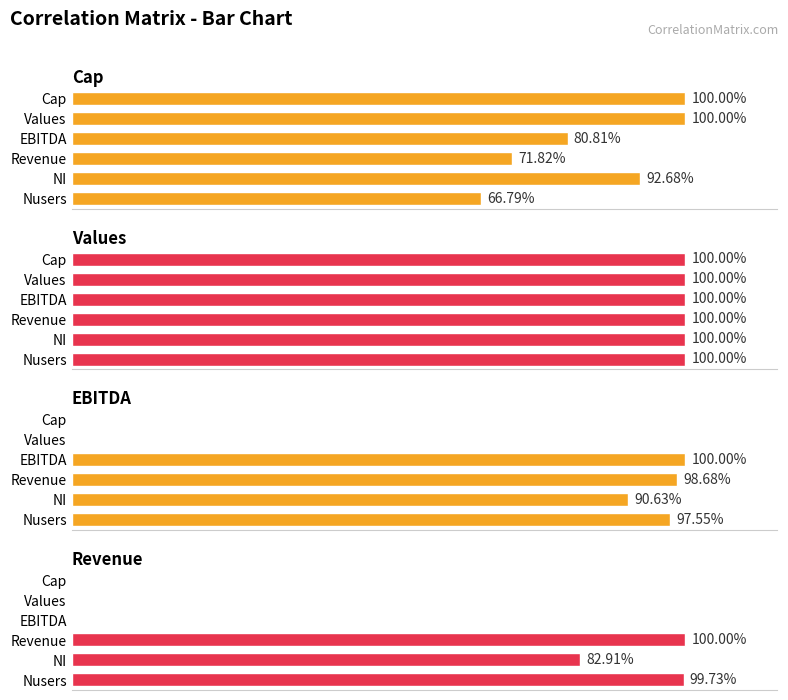

Is it true that Cap equals 1.5 at Values?

False